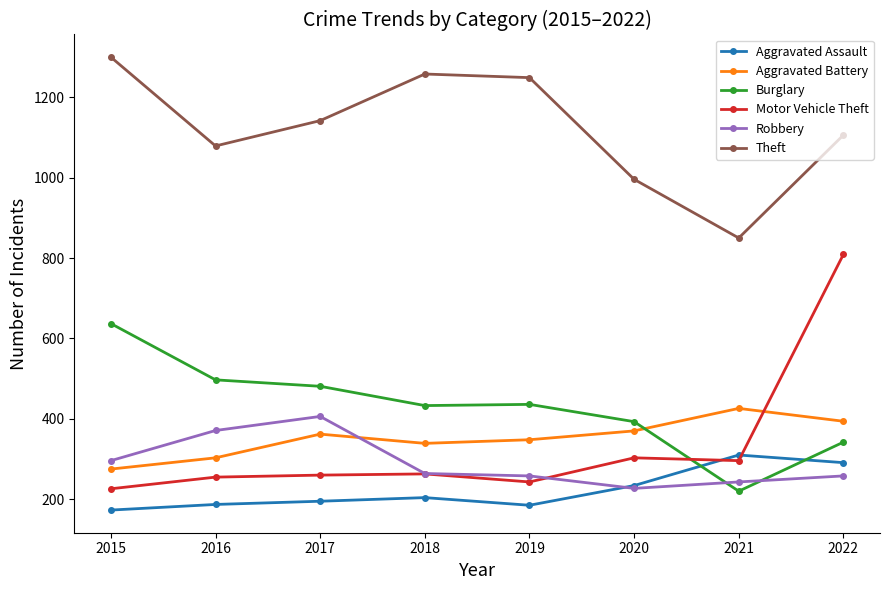

True or false: Theft has more than 1 points higher than both neighbors.

False